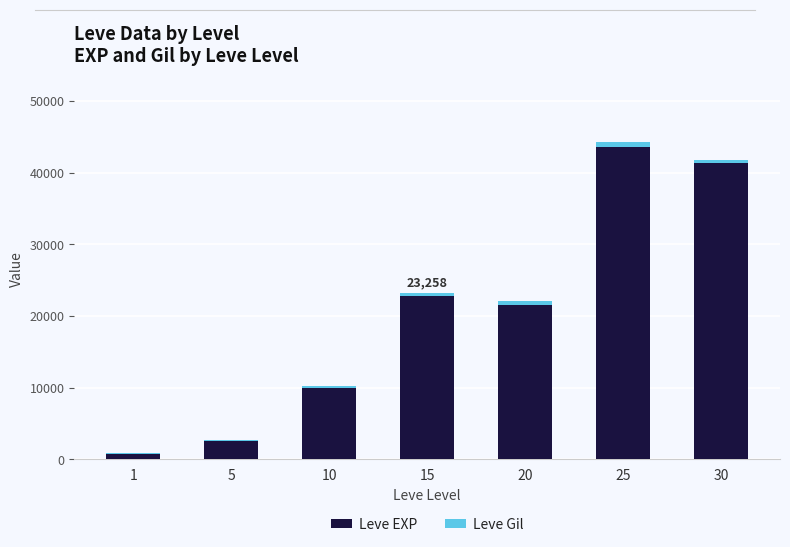

At which category is the sum across all series the highest?

25